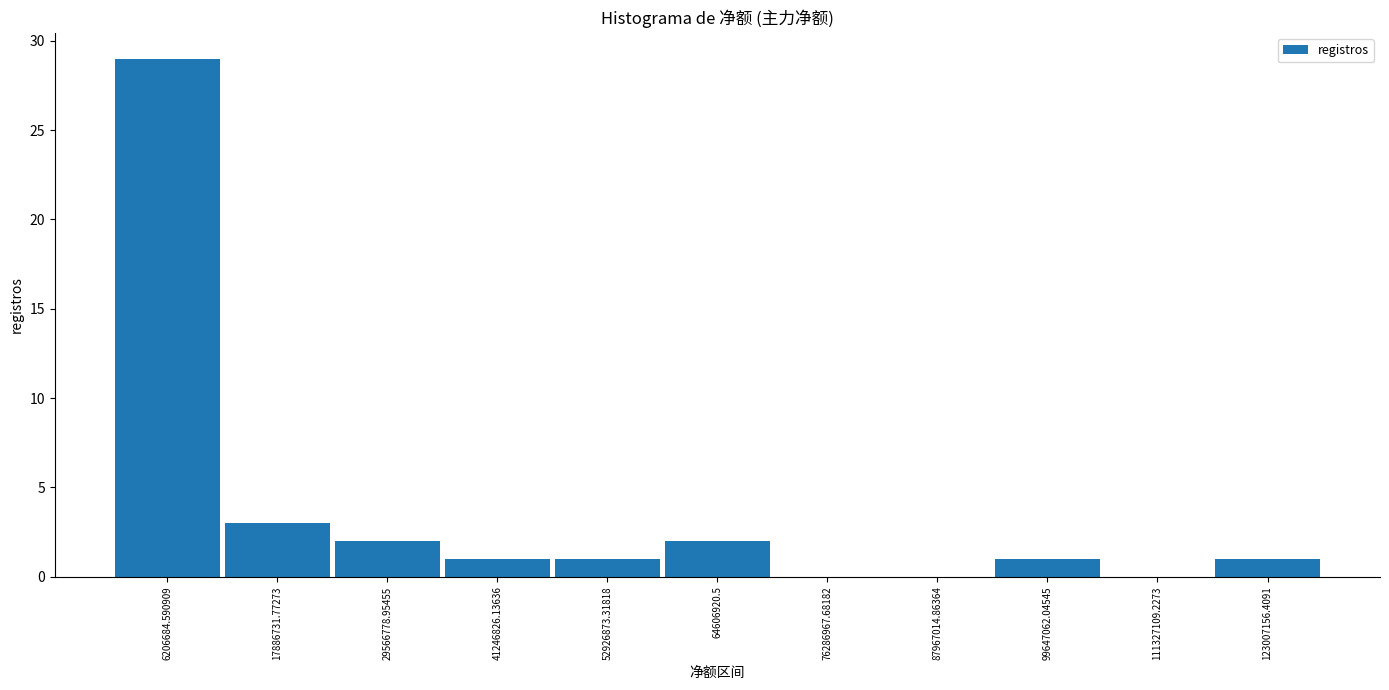

Over which range of the x-axis is the bar tallest?

0 to 12000000